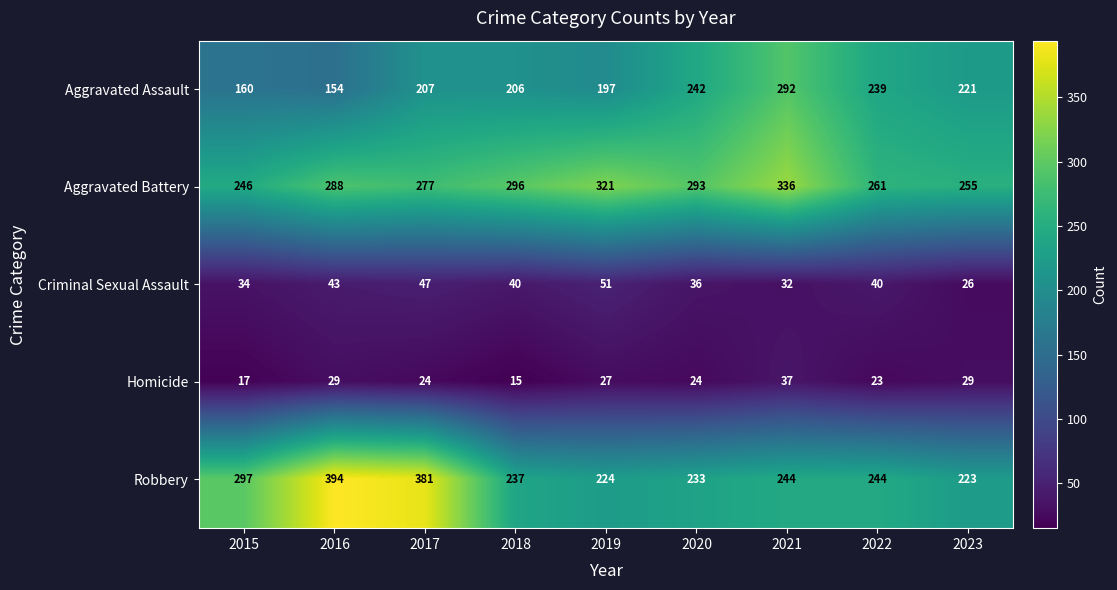

What is the difference between the highest and lowest values at 2015?

280